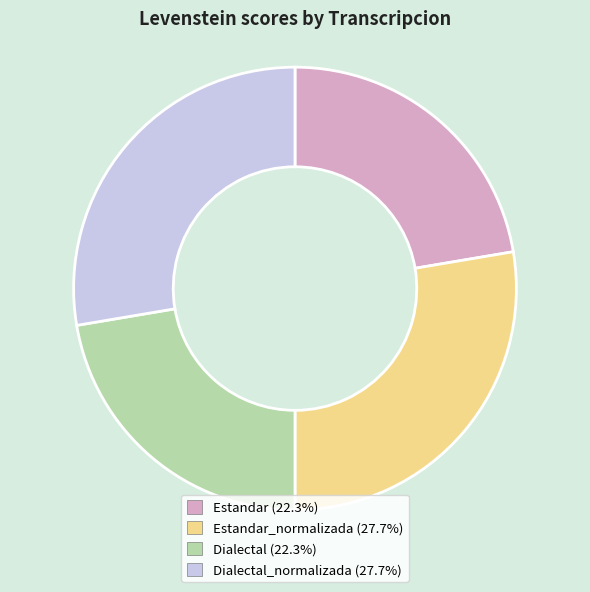

Is there a majority slice in this chart?

No